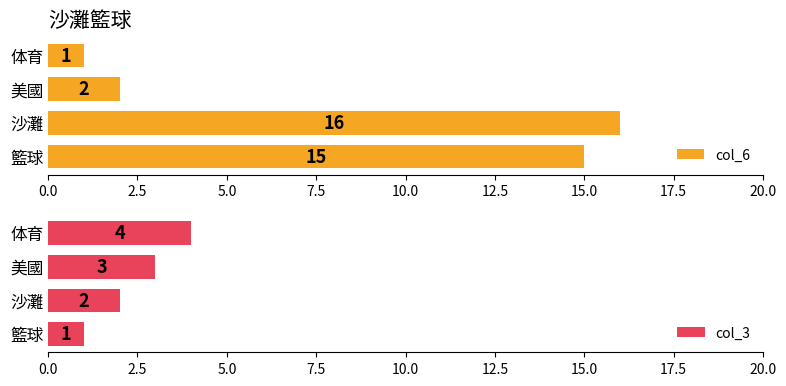

Which series has the largest total across all categories?

col_6